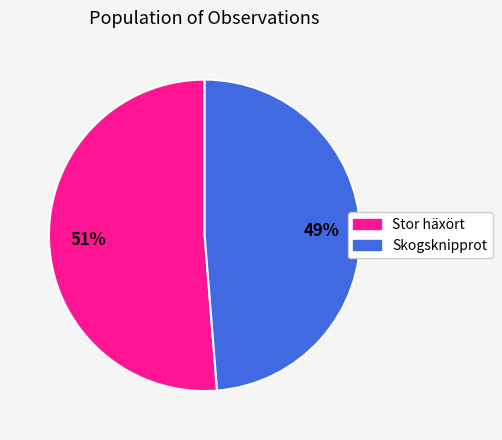

Approximately how many times larger is the value at Skogsknipprot compared to Stor häxört?

1.0